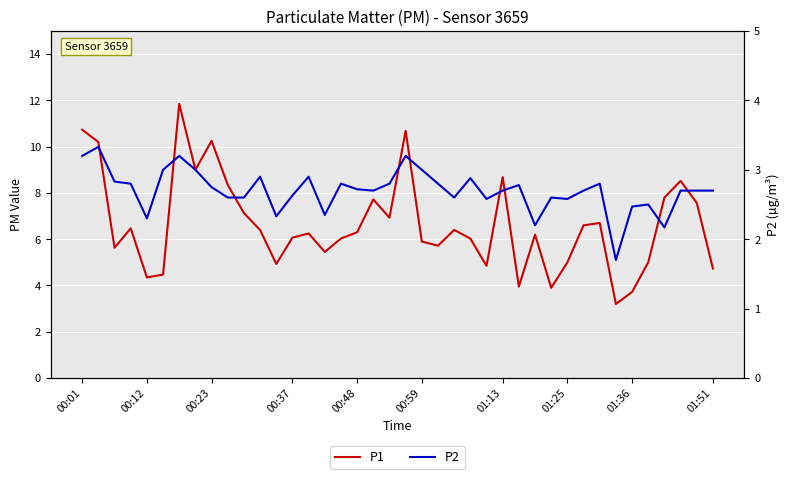

The value of P1 at 01:51 is 4.7. True or false?

True